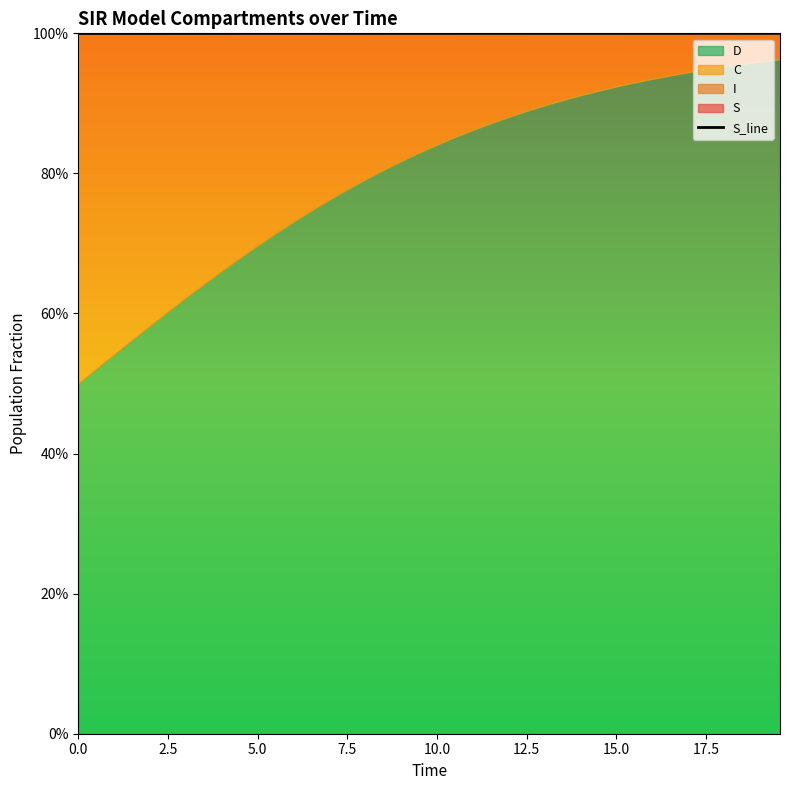

Reading left to right, extract all data points from this chart.

1.0	1.0	1.0	1.0	1.0	1.0	1.0	1.0	1.0	1.0	1.0	1.0	1.0	1.0	1.0	1.0	1.0	1.0	1.0	1.0	1.0	1.0	1.0	1.0	1.0	1.0	1.0	1.0	1.0	1.0	1.0	1.0	1.0	1.0	1.0	1.0	1.0	1.0	1.0	1.0